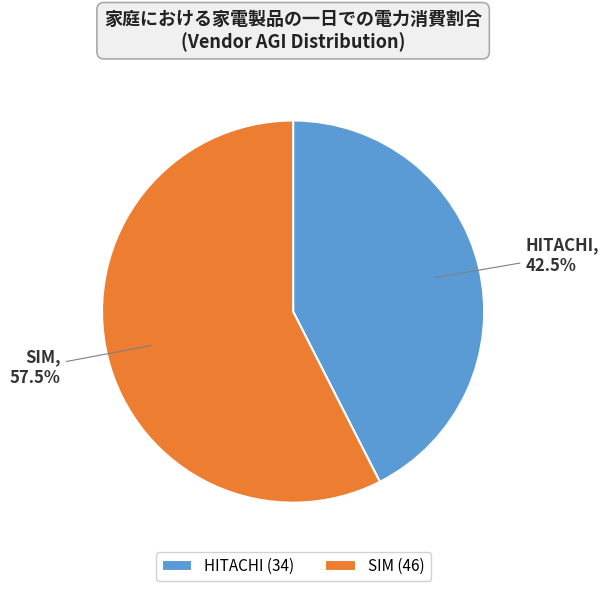

Rank the categories by value from highest to lowest.

SIM, HITACHI